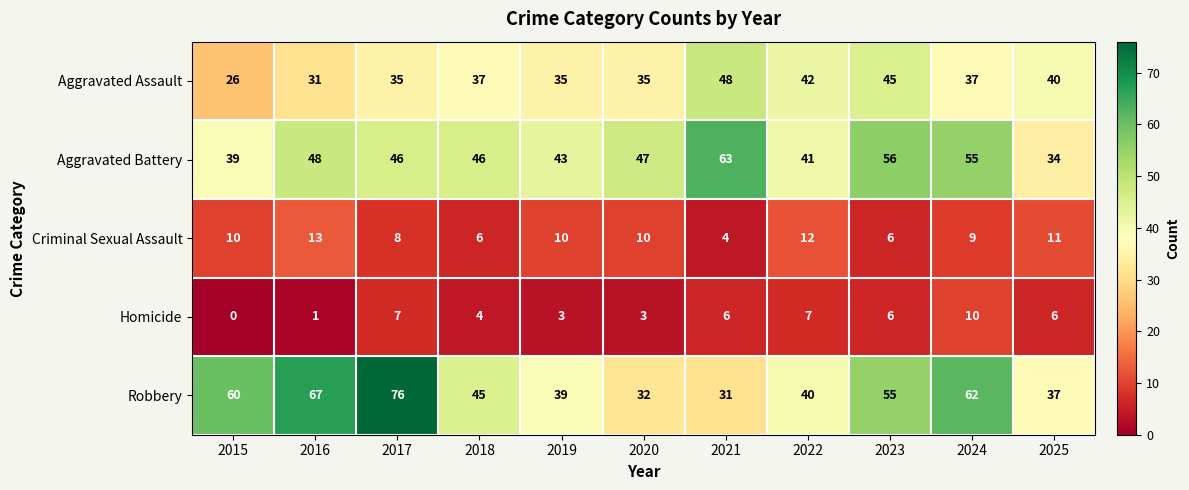

Which series has the largest range (max minus min)?

Robbery